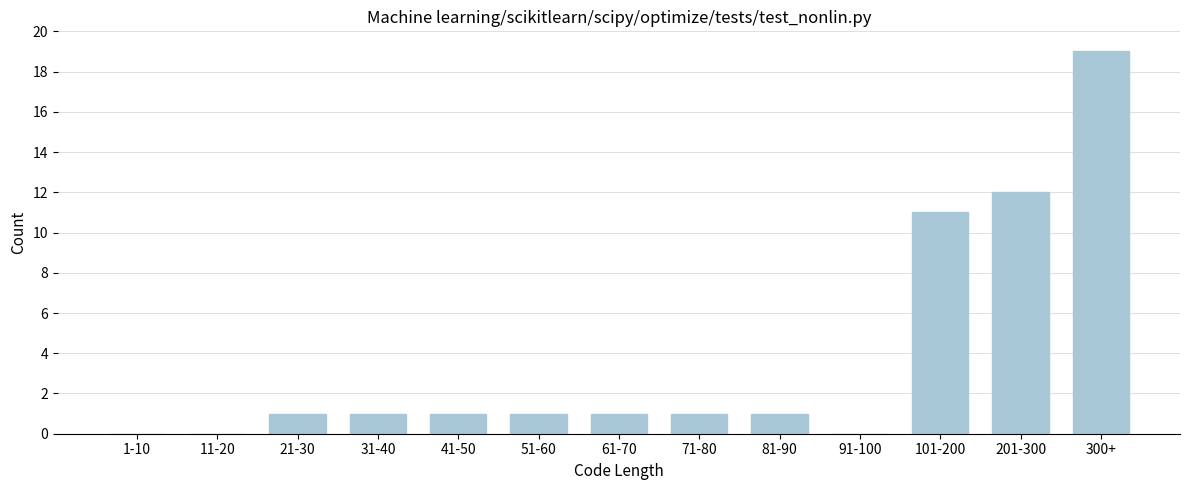

Reading left to right, transcribe all the data shown in this chart.

1-10=0	11-20=0	21-30=1	31-40=1	41-50=1	51-60=1	61-70=1	71-80=1	81-90=1	91-100=0	101-200=11	201-300=12	300+=19